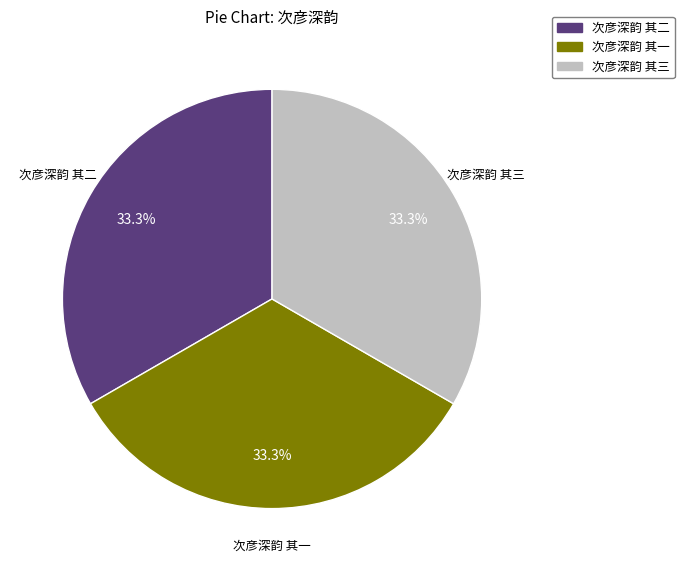

Is there a majority slice in this chart?

No